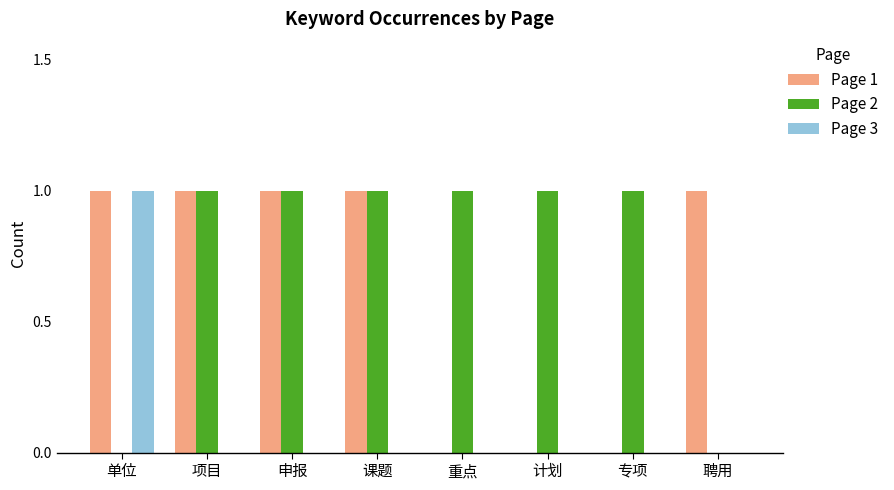

Reading left to right, what are all the values shown in this chart?

Page 1: 1	1	1	1	0	0	0	1
Page 2: 0	1	1	1	1	1	1	0
Page 3: 1	0	0	0	0	0	0	0